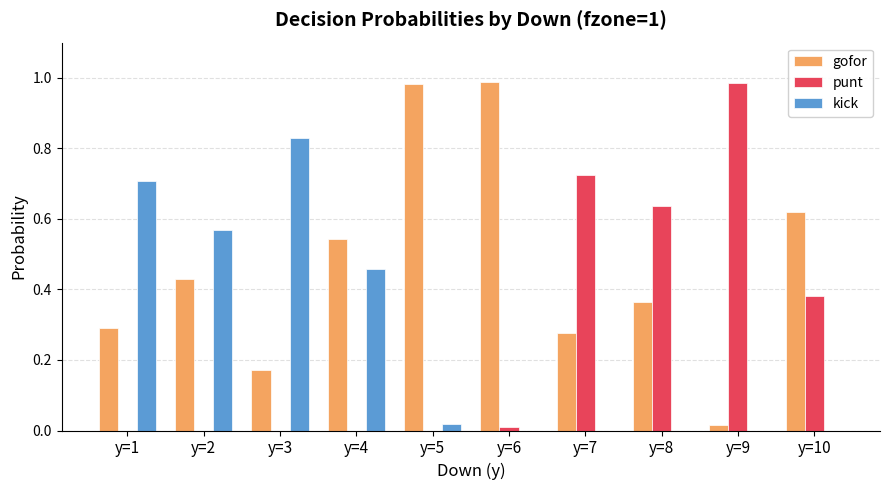

The value of punt at y=10 is 0.1. True or false?

False